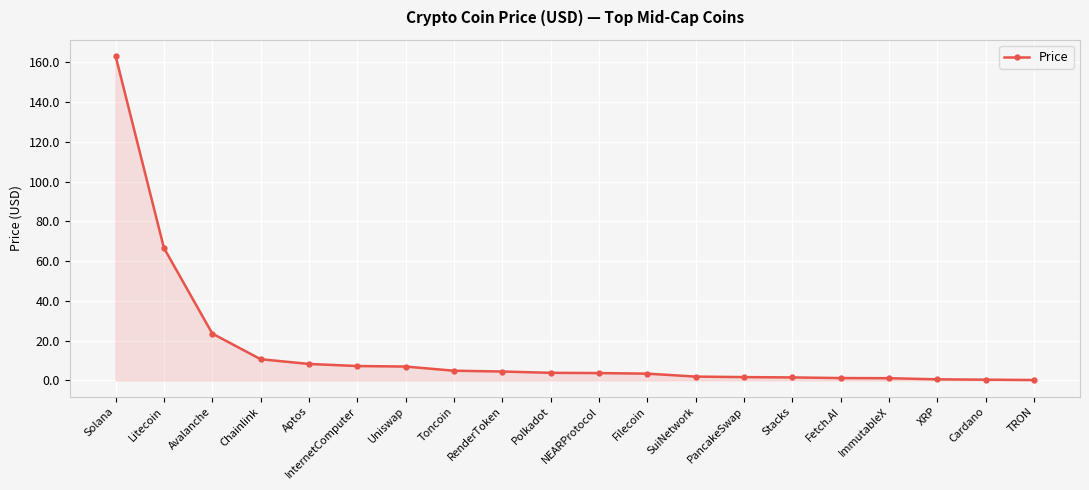

What is the minimum value shown in the chart?

0.2